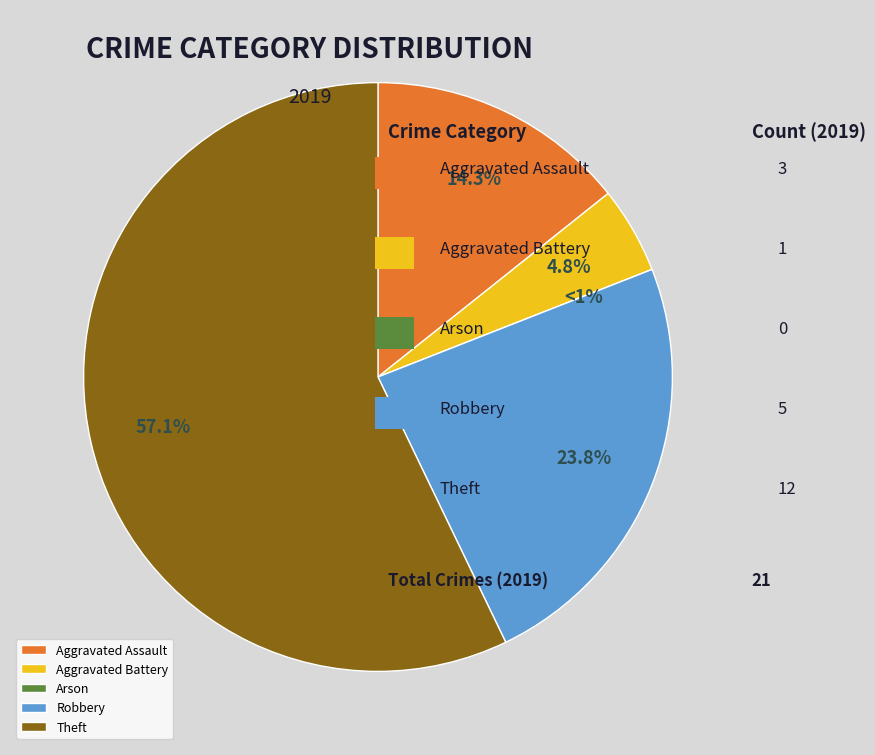

How many slices are in this pie chart?

5